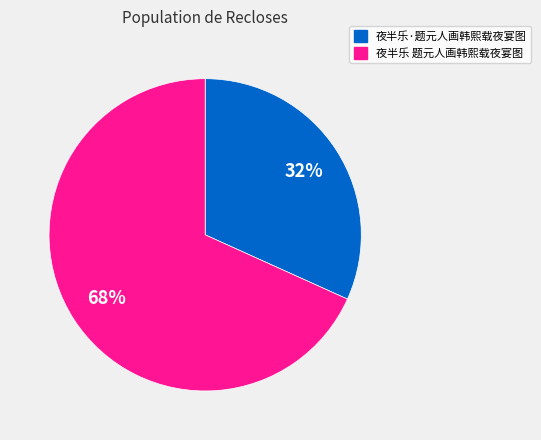

Count the number of slices in the pie.

2